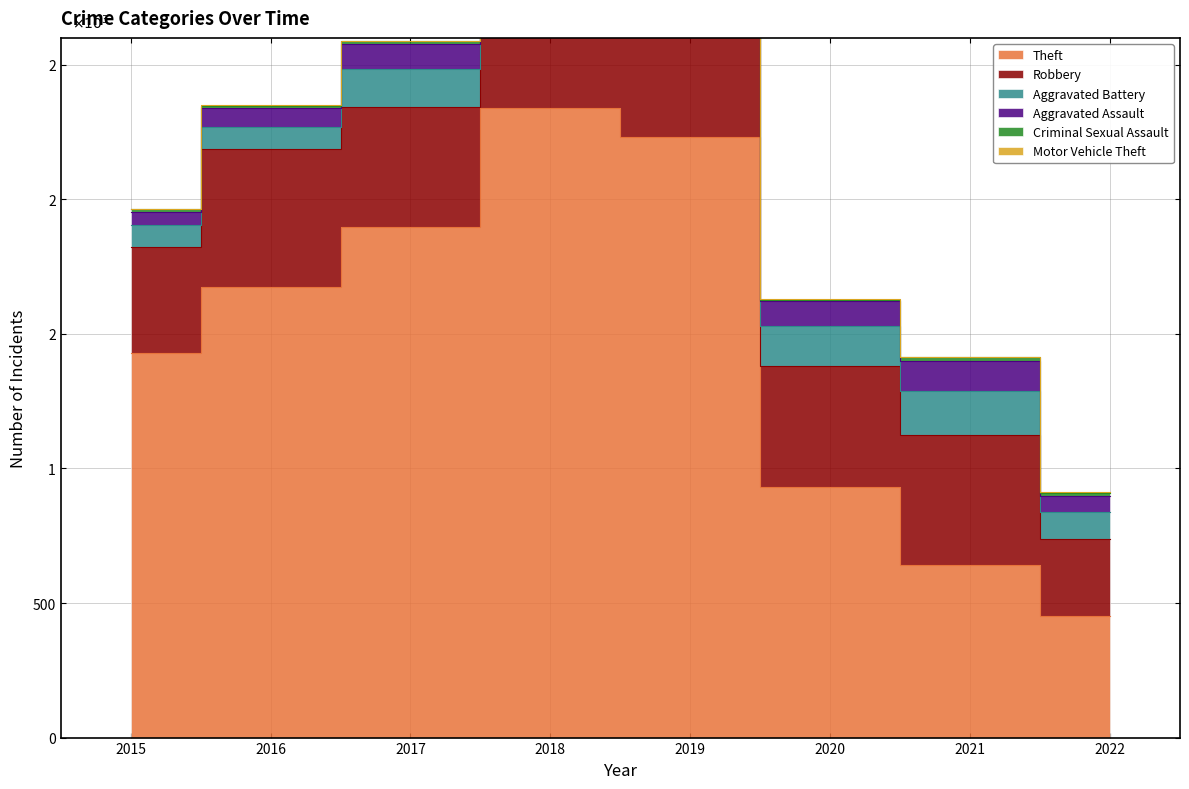

At how many categories does at least one series exceed 1464?

4